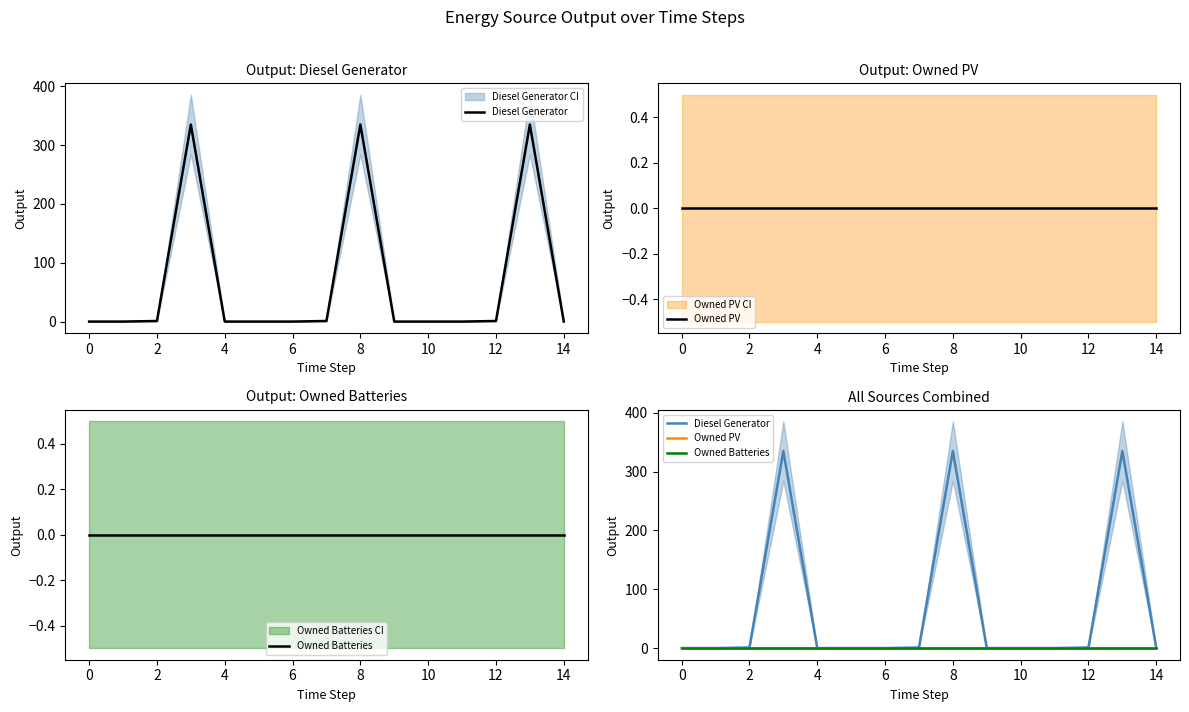

Reading left to right, what are all the values shown in this chart?

Diesel Generator: 0	0	1	335	0	0	0	1	335	0	0	0	1	335	0
Owned PV: 0	0	0	0	0	0	0	0	0	0	0	0	0	0	0
Owned Batteries: 0	0	0	0	0	0	0	0	0	0	0	0	0	0	0